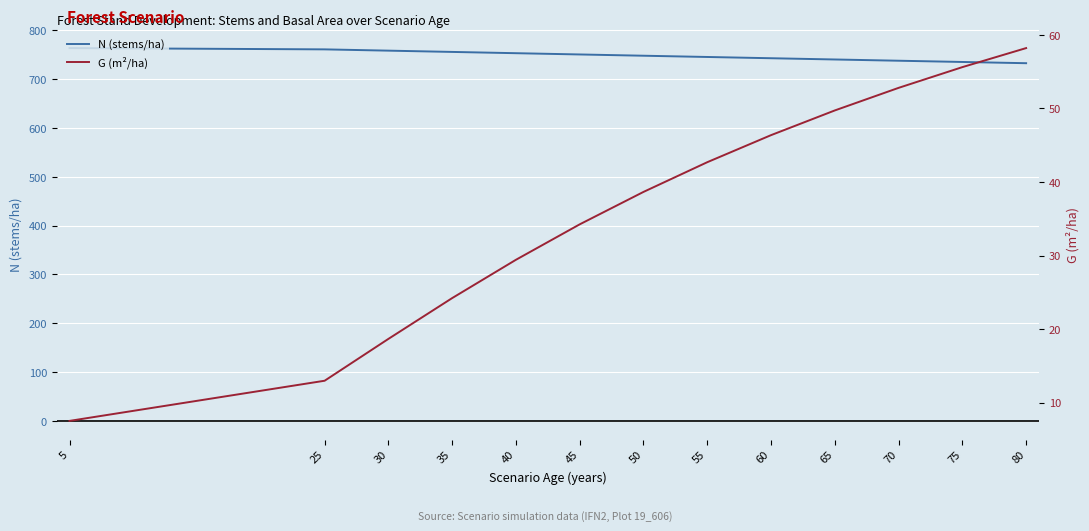

List the series in order of their peak value, lowest first.

G (m²/ha), N (stems/ha)